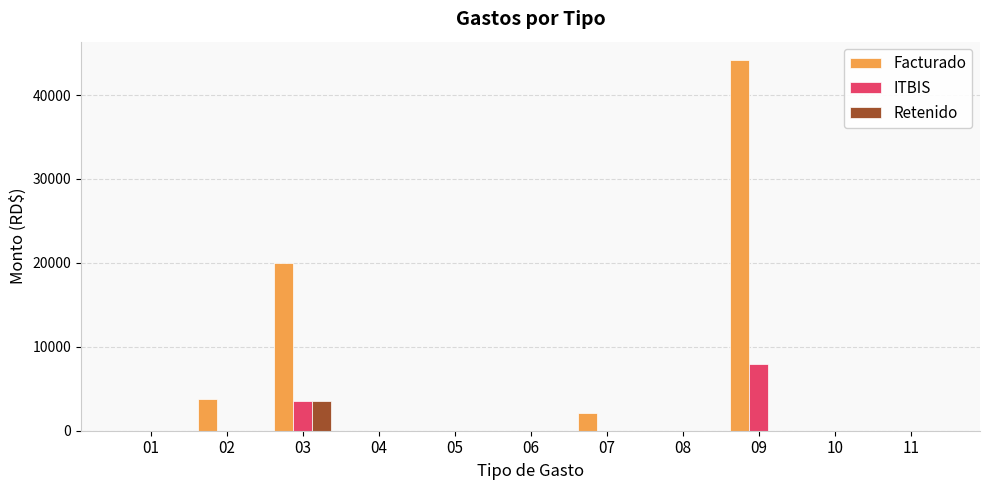

The value of Facturado at 10 is 18039.8. True or false?

False